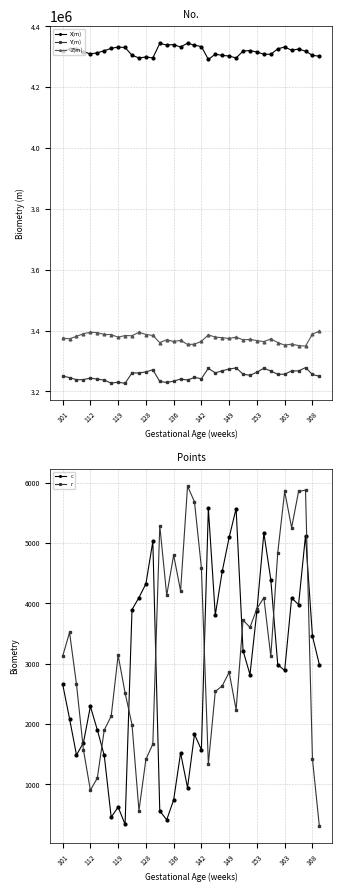

How many lines are shown in the chart?

5